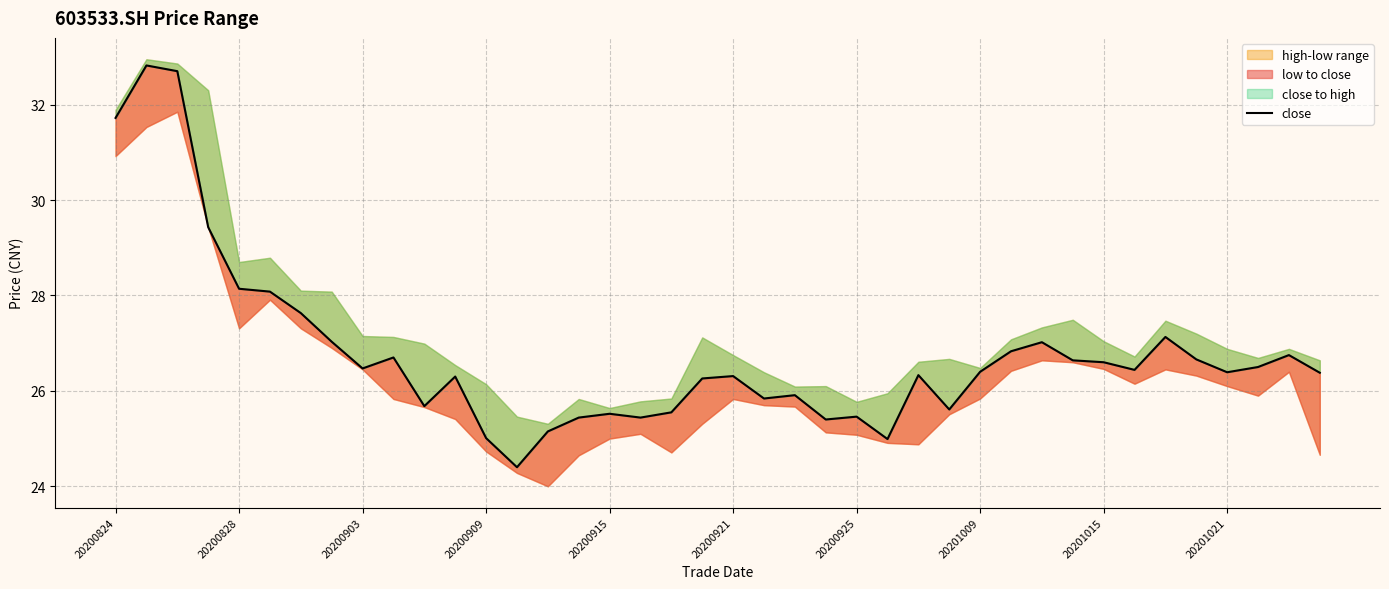

How many interior local peaks (higher than both neighbors) does the data have?

11